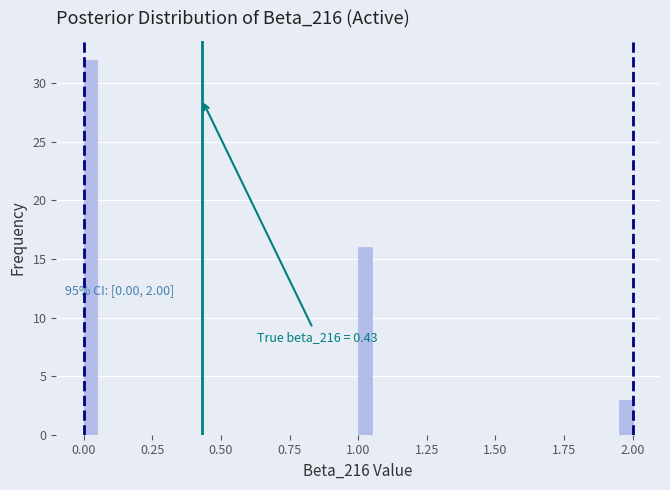

Around what value on the x-axis is the tallest bar? Give the approximate position of its centre, as read against the axis.

0.05